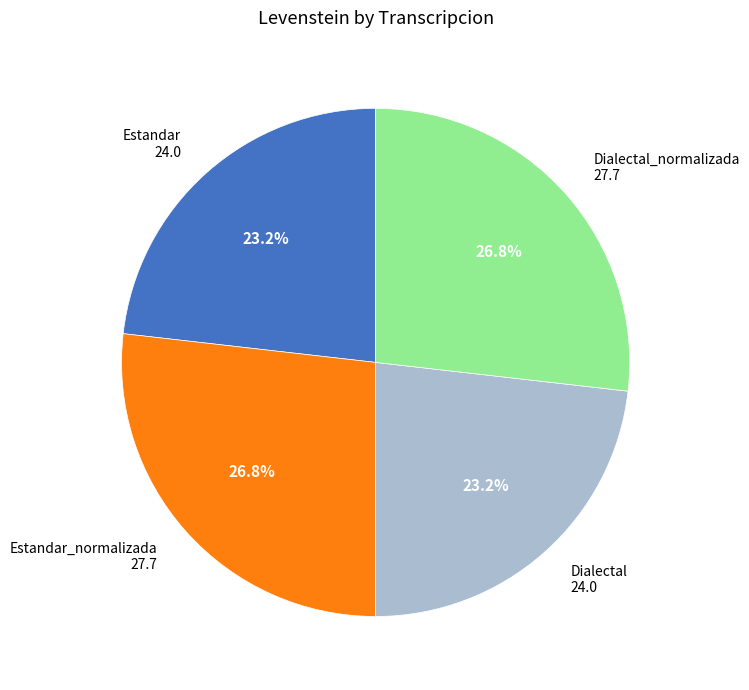

Is there any slice that represents more than half of the pie?

No